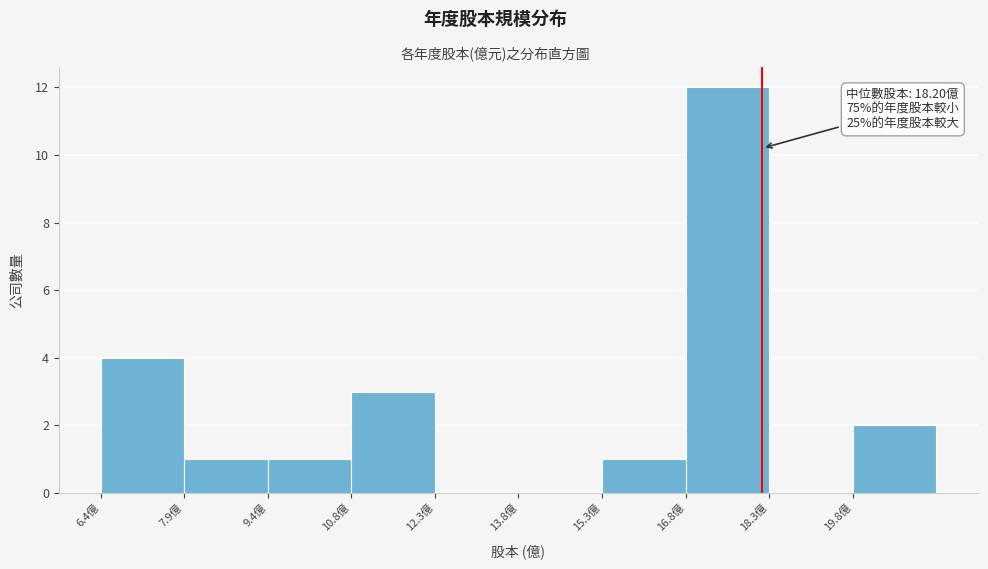

Over which range of the x-axis is the bar tallest?

16.8 to 18.4